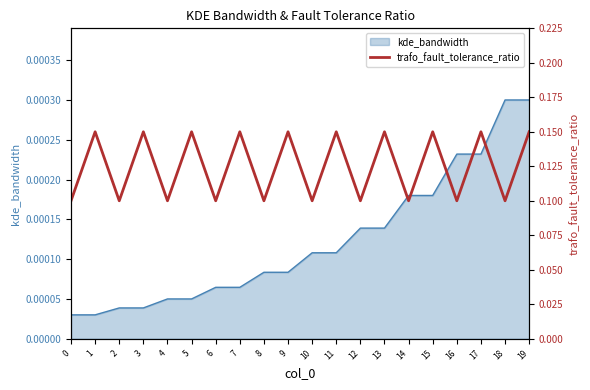

What is the value of the 7th point from the left?

0.1